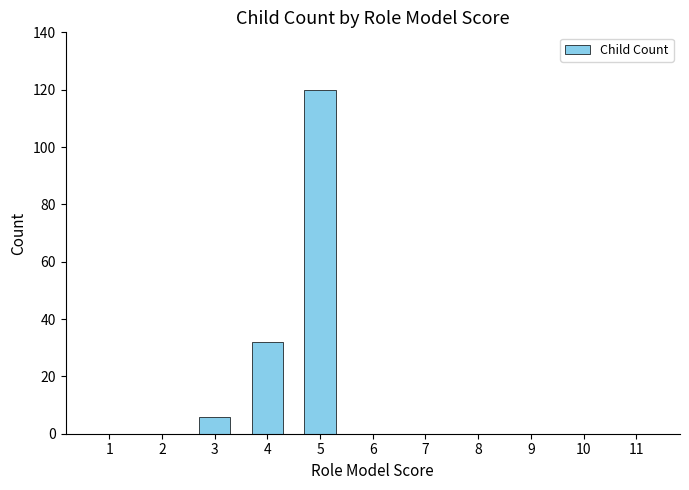

The value at 7 is 0. True or false?

True